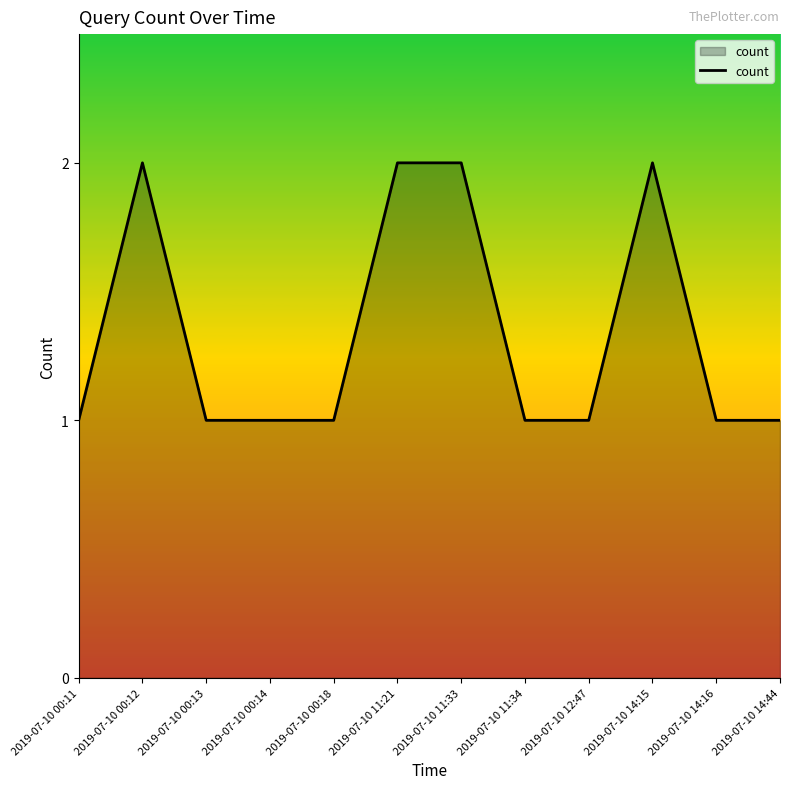

The chart shows a value of 1 at 2019-07-10 12:47. True or false?

True